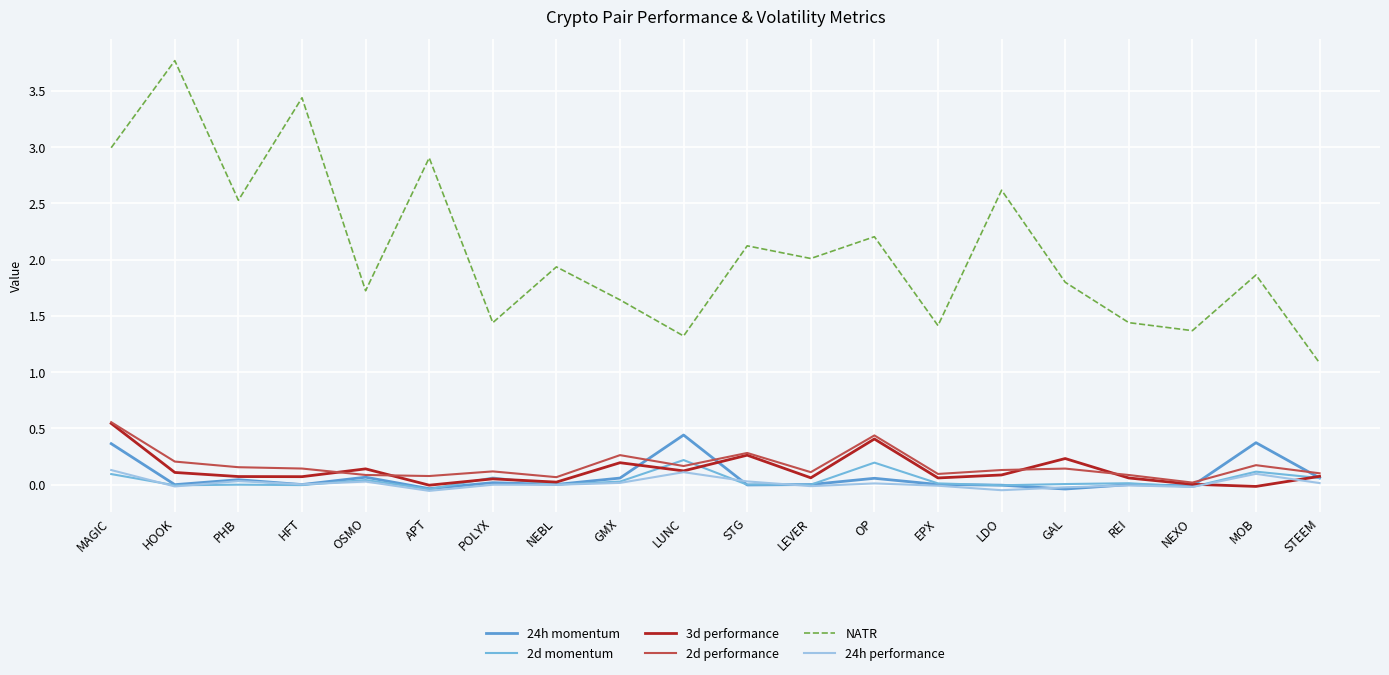

At GAL, list the series in order from largest to smallest.

NATR, 3d performance, 2d performance, 2d momentum, 24h performance, 24h momentum